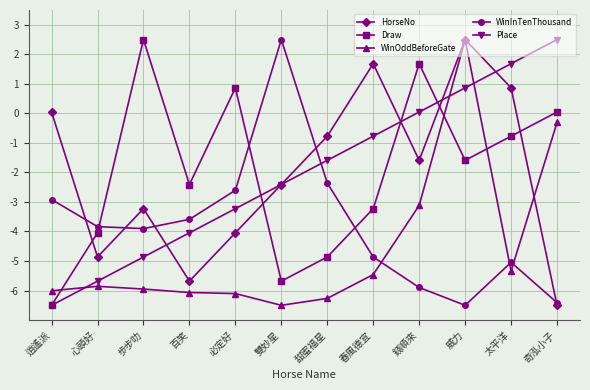

At which label does Place reach its minimum?

逍遙派